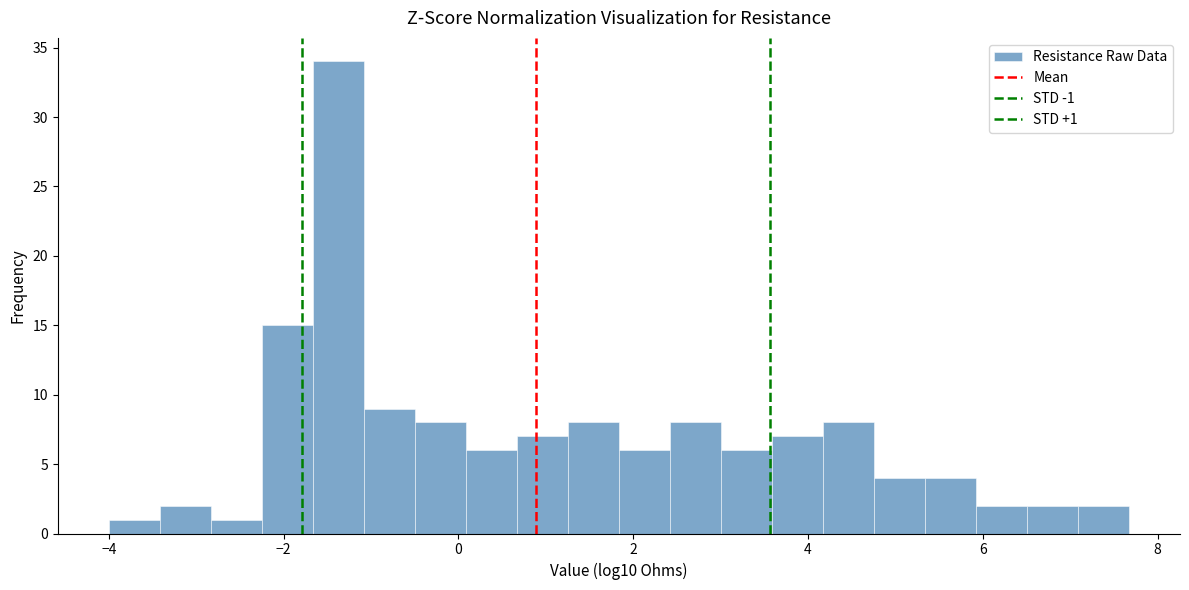

Around what value on the x-axis is the tallest bar? Give the approximate position of its centre, as read against the axis.

-1.4